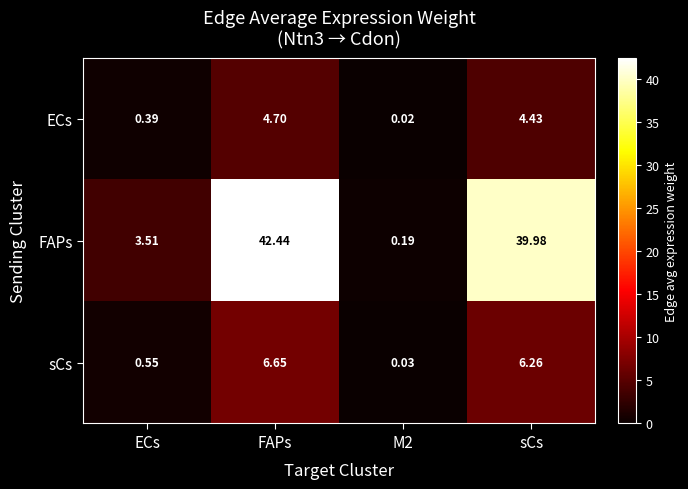

Where does the sCs series first go above 6?

FAPs